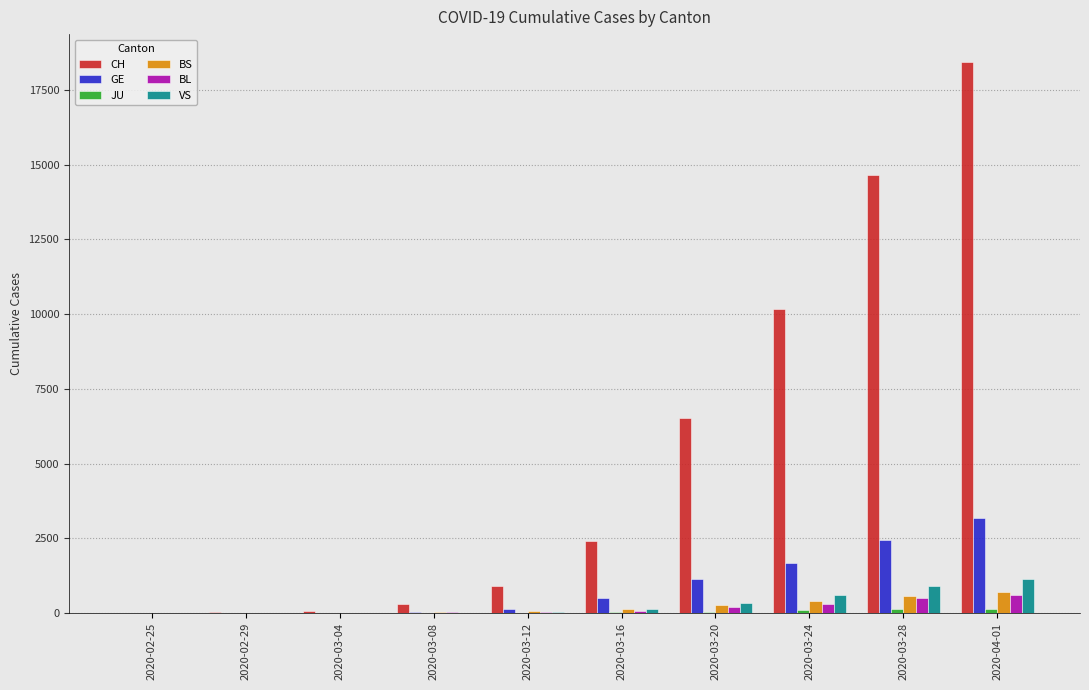

Which series changed the most between 2020-03-16 and 2020-03-20?

CH